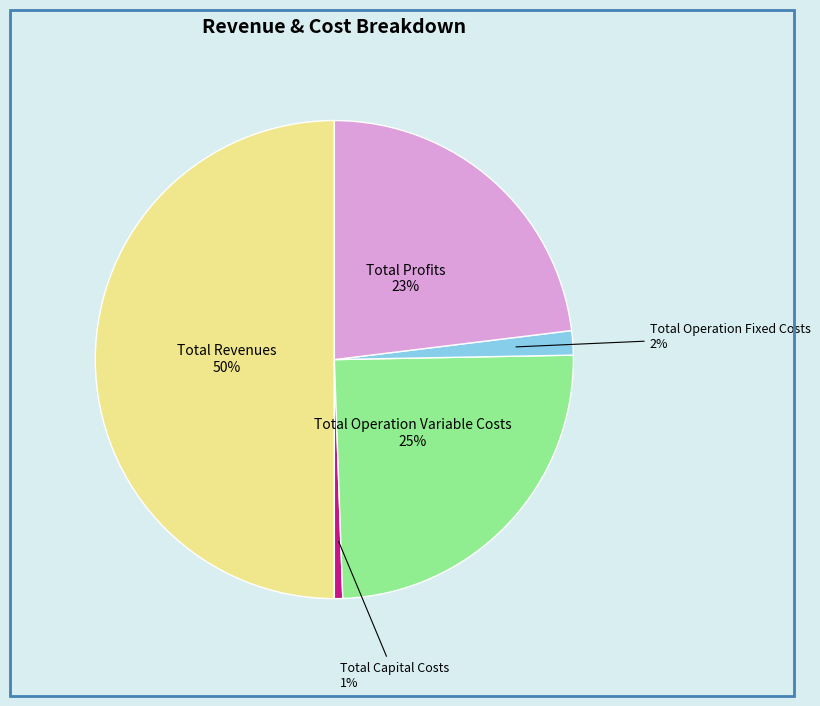

Combined, do Total Operation Variable Costs and Total Capital Costs account for over 50%?

No